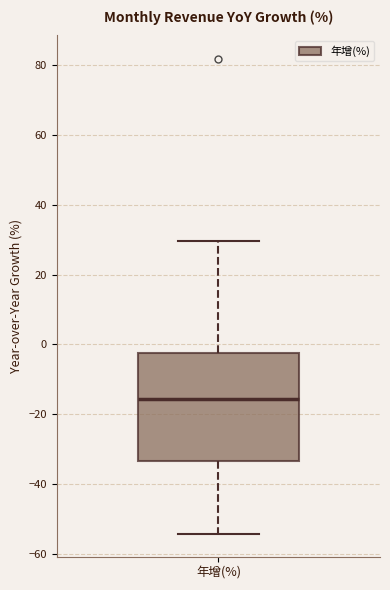

Read this box plot against the y-axis: the position of the median line, the range covered by the box, and the ends of both whiskers. The values are not printed on the chart, so give them approximately, as read against the axis.

median -16, box -34 to -2, whiskers -54 to 30